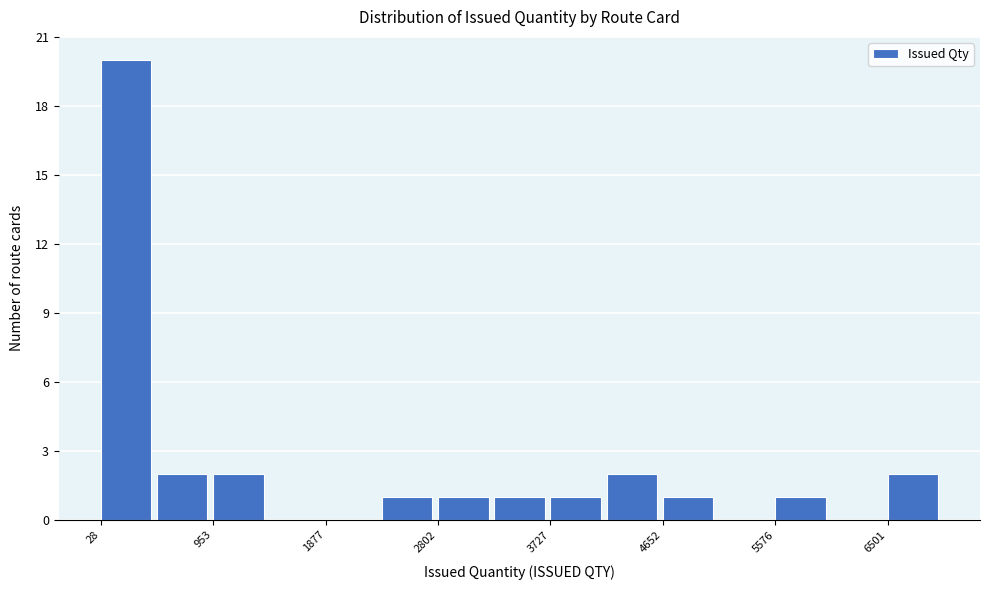

Over which range of the x-axis is the bar tallest?

0 to 500